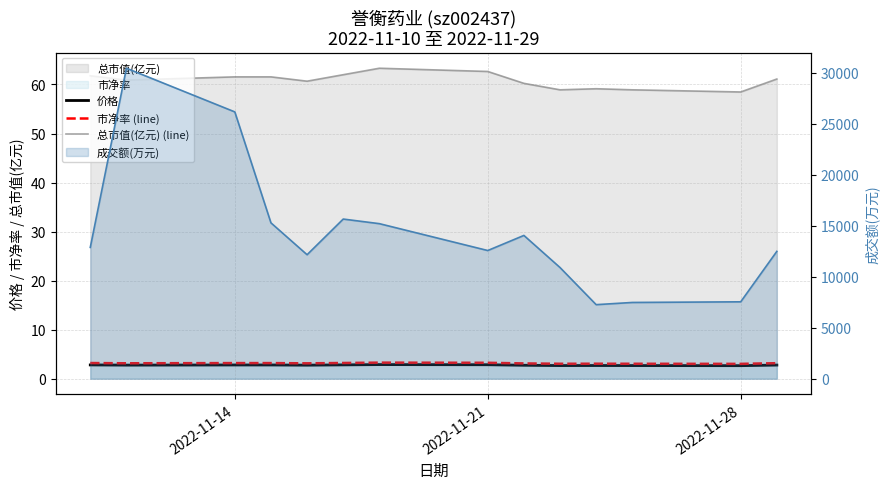

The 总市值(亿元) (line) series shows 107.1 at 5. True or false?

False